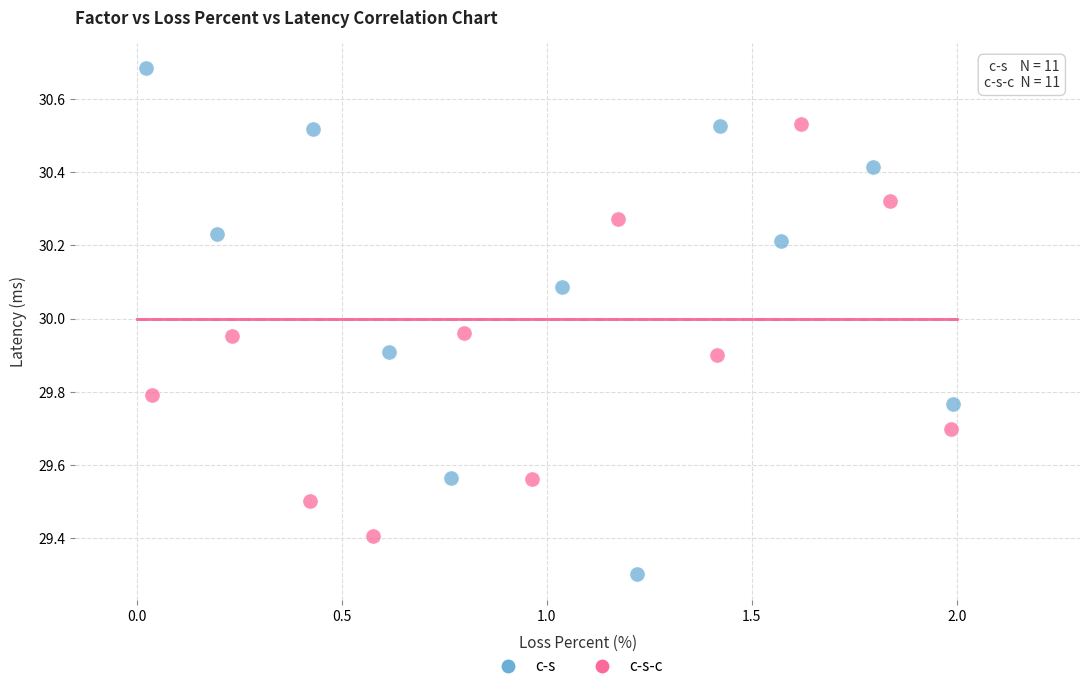

Which series contains the highest Y value?

c-s